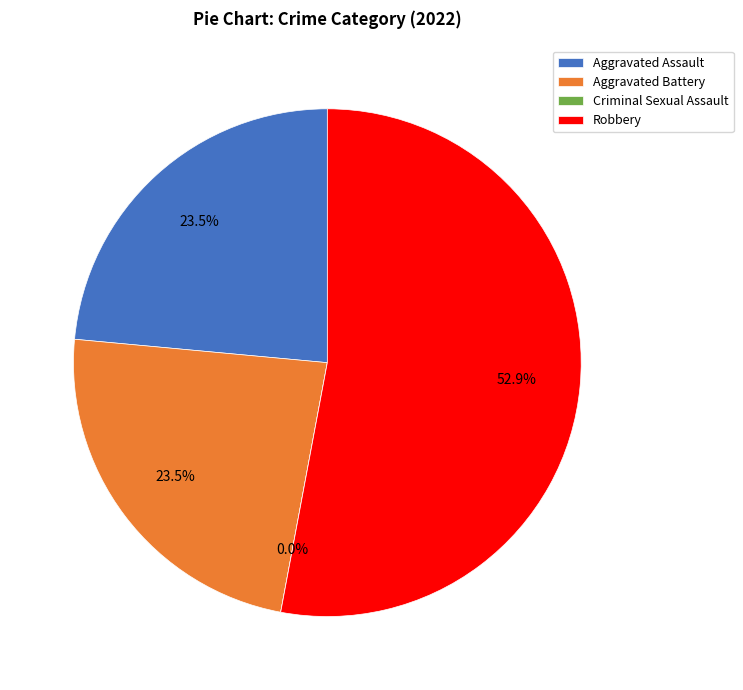

Which category has the smallest portion of the pie?

Criminal Sexual Assault